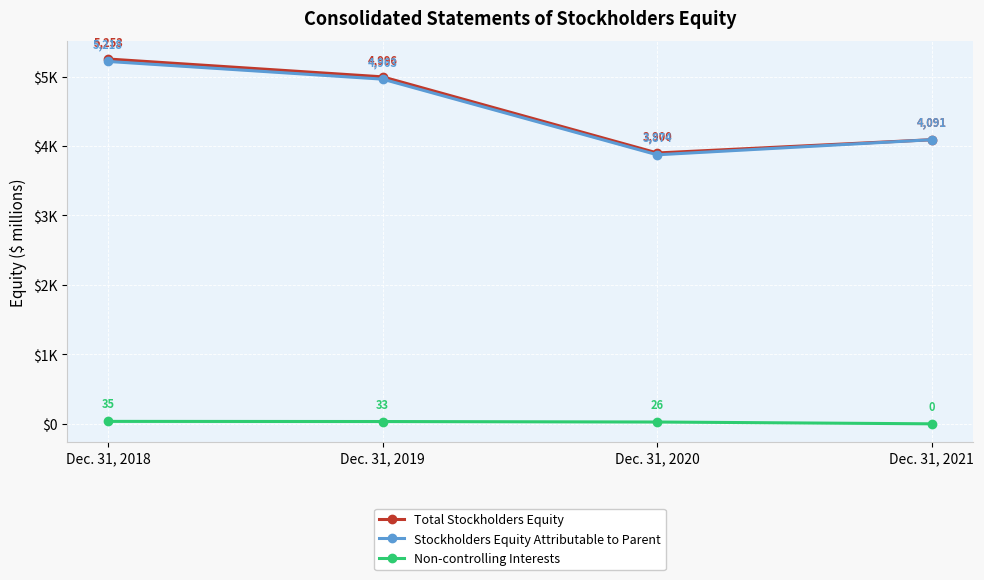

Reading left to right, list all the values displayed in this chart.

Total Stockholders Equity: 5253	4996	3900	4091
Stockholders Equity Attributable to Parent: 5218	4963	3874	4091
Non-controlling Interests: 35	33	26	0